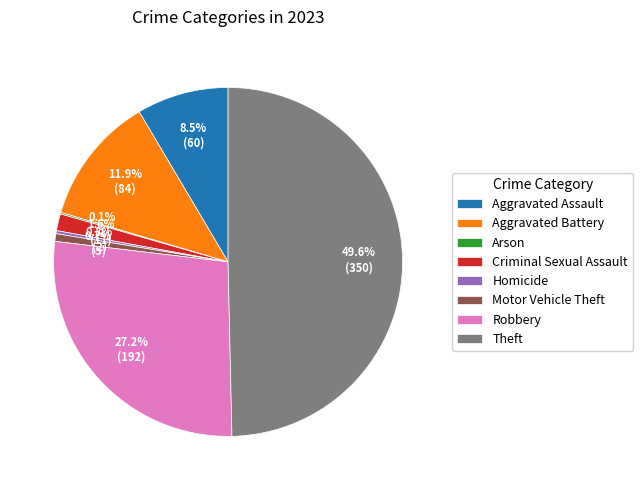

Approximately how many times larger is the value at Robbery compared to Aggravated Assault?

3.2